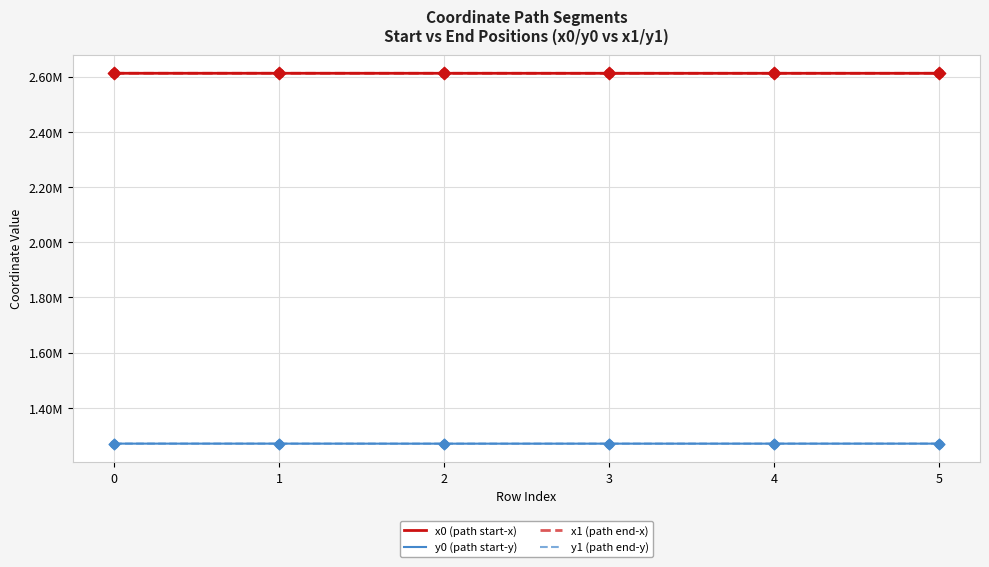

At how many categories does at least one series exceed 2546315?

6